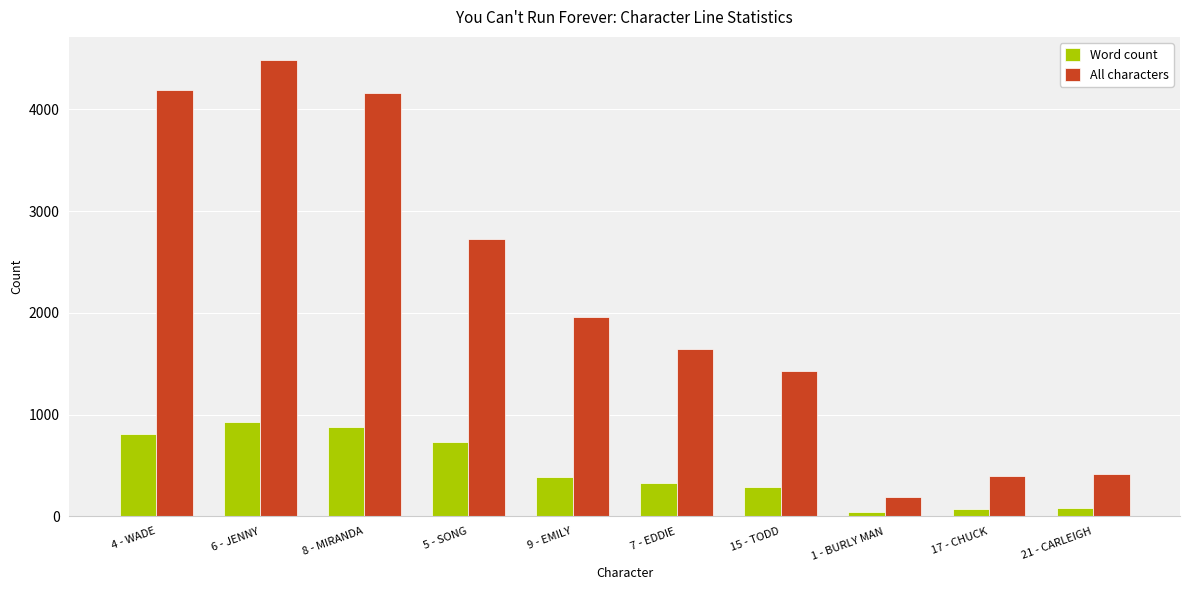

At which label does Word count first exceed 389?

4 - WADE